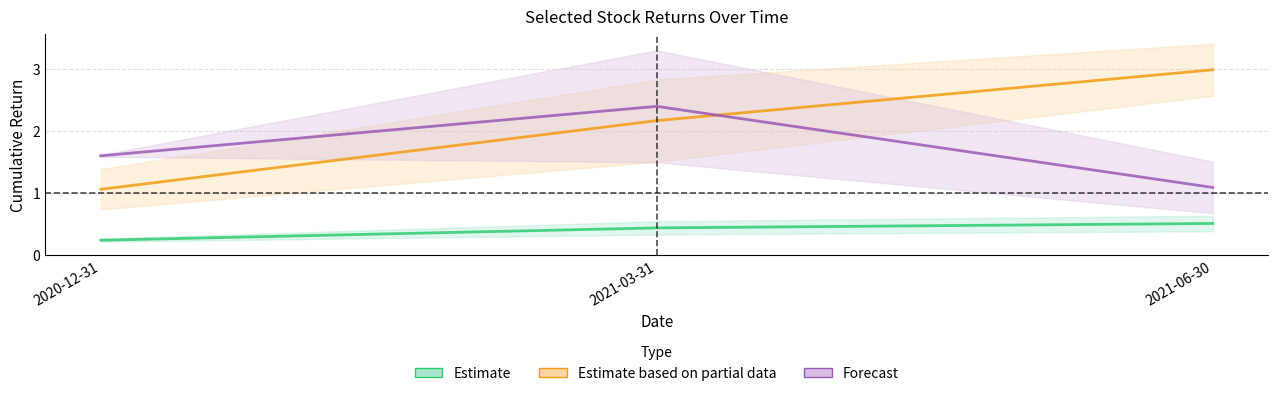

What position from the left is 2020-12-31?

1